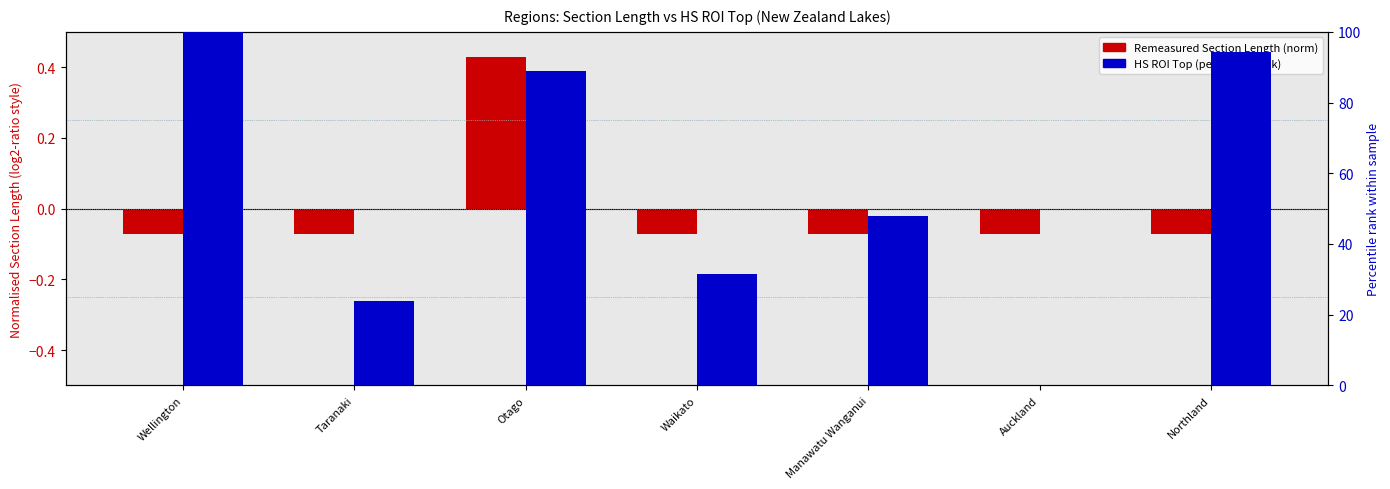

At which label does Remeasured Section Length (norm) reach its minimum?

Wellington